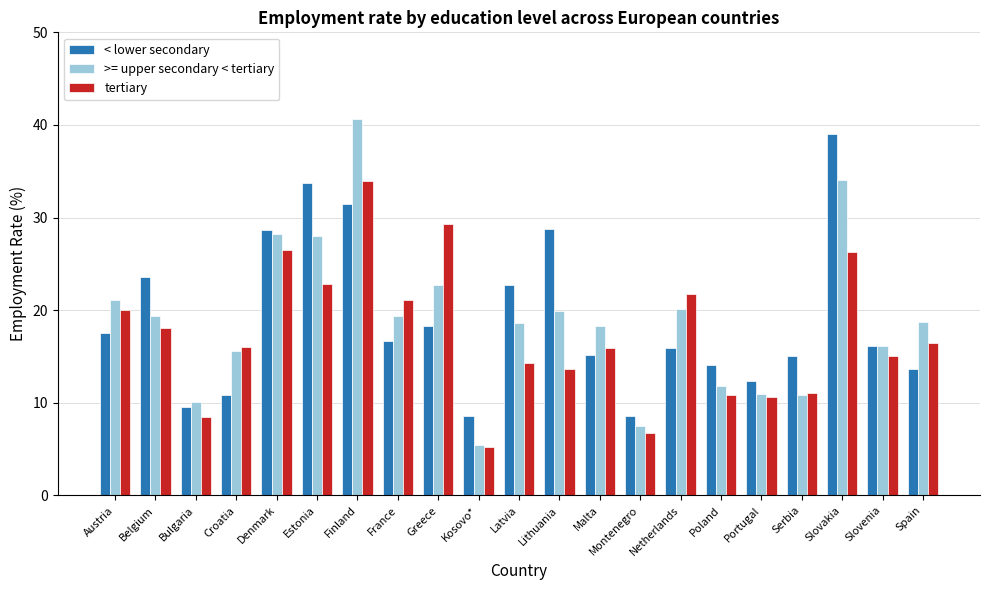

How many distinct data groups are displayed?

3